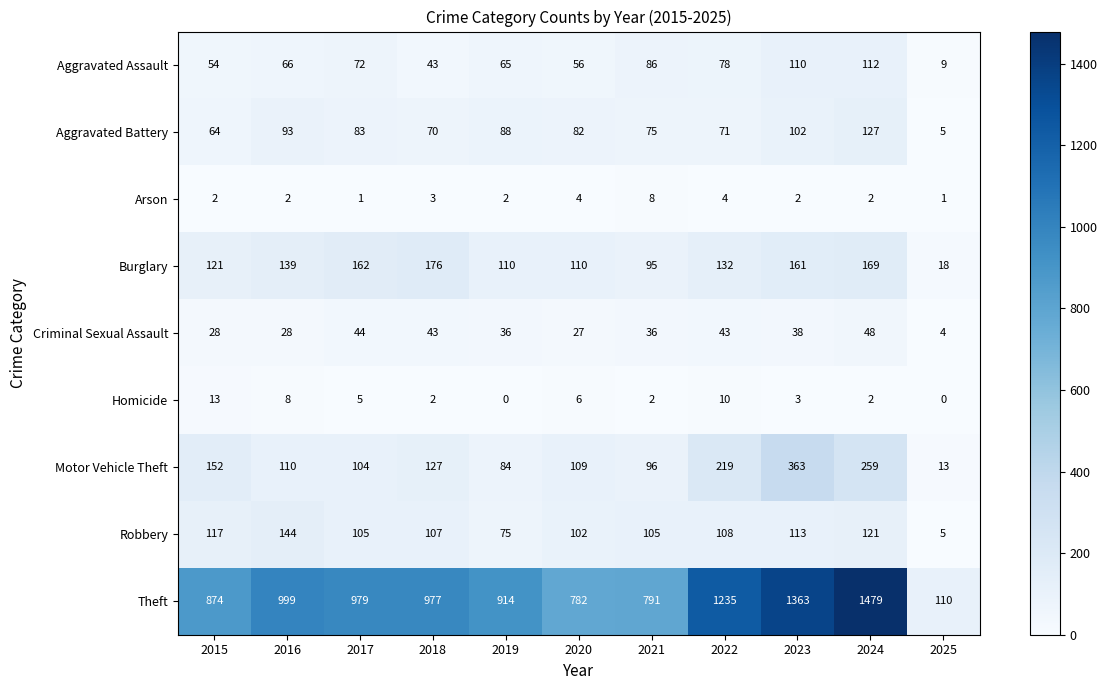

Rank the series by their maximum value, from lowest to highest.

Arson, Homicide, Criminal Sexual Assault, Aggravated Assault, Aggravated Battery, Robbery, Burglary, Motor Vehicle Theft, Theft